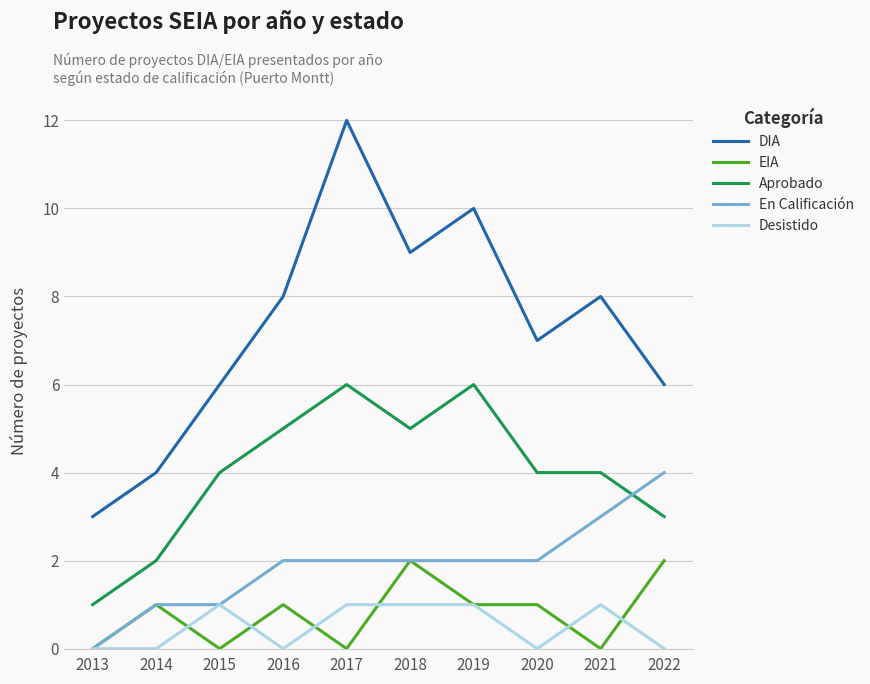

How many distinct data groups are displayed?

5